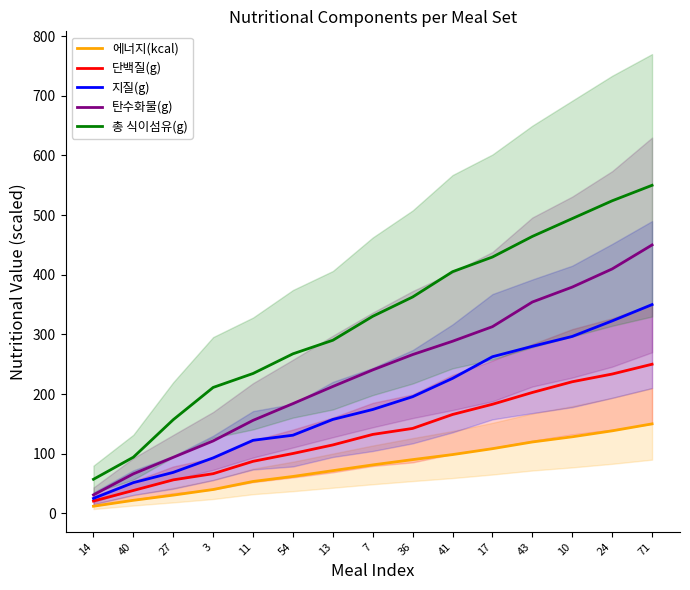

What is the spread (max minus min) of values at 41?

306.6